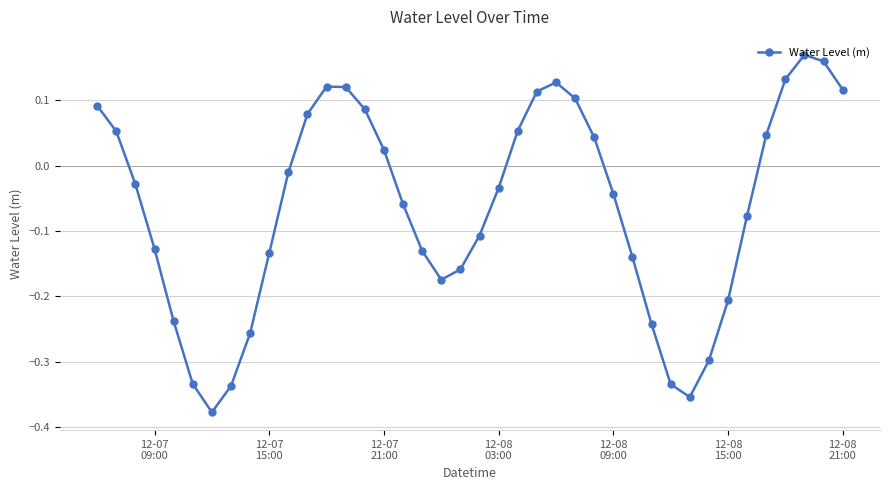

What is the sum of all values?

-2.6